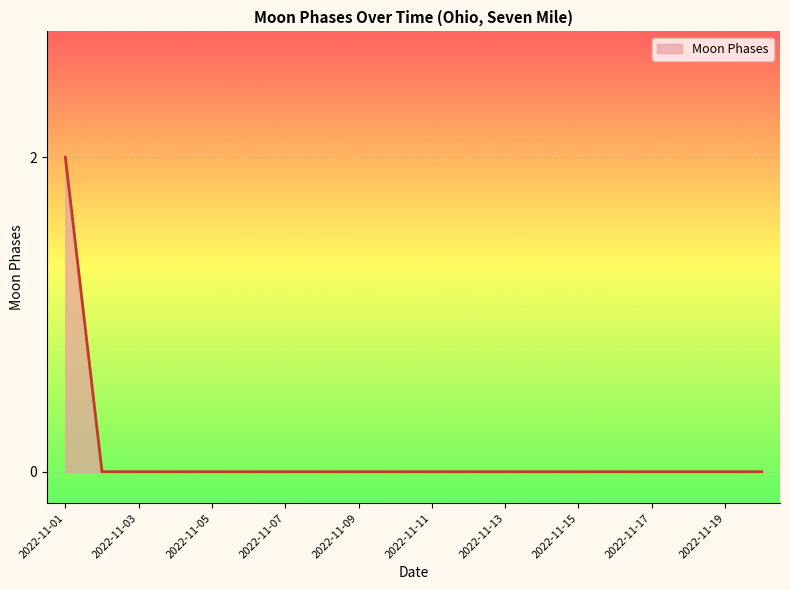

Does the chart display data point markers on the line(s)?

No